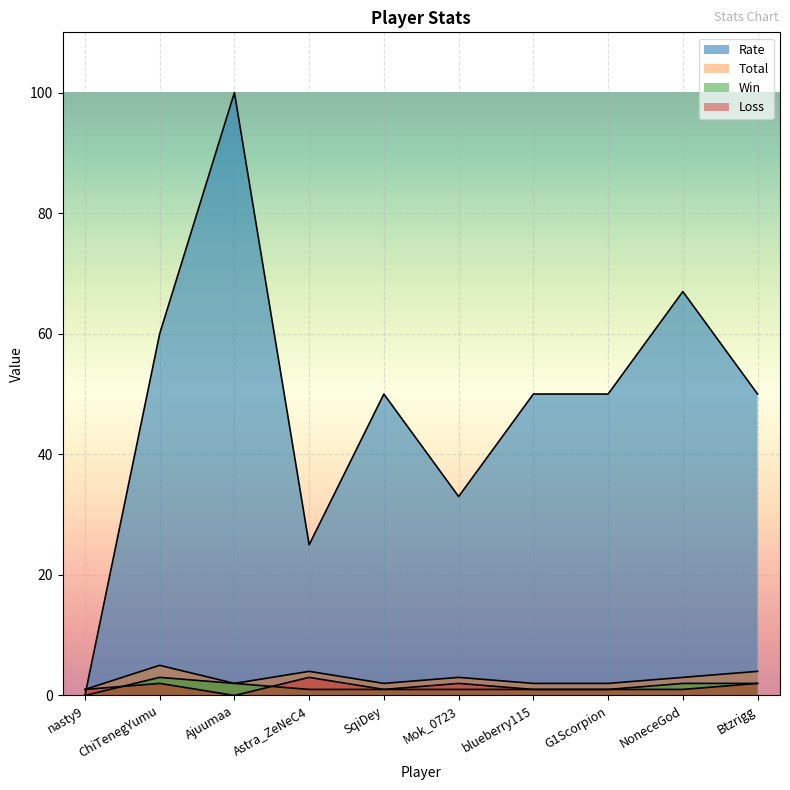

What is the highest value of the Total series?

5